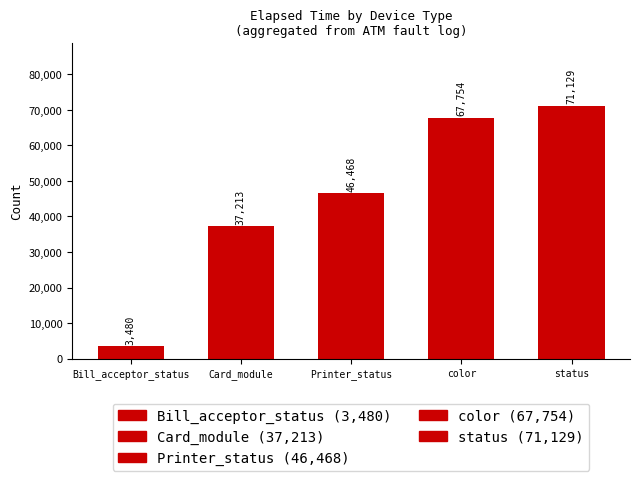

Reading left to right, list all the values displayed in this chart.

Bill_acceptor_status=3480	Card_module=37213	Printer_status=46468	color=67754	status=71129